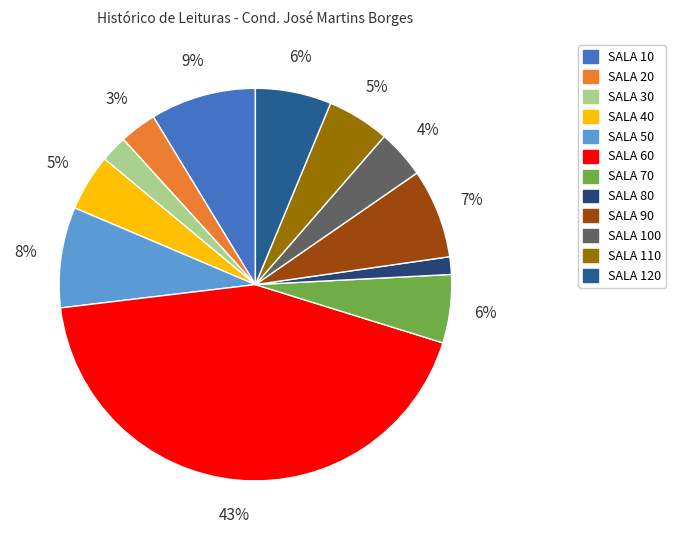

Count the number of slices in the pie.

12